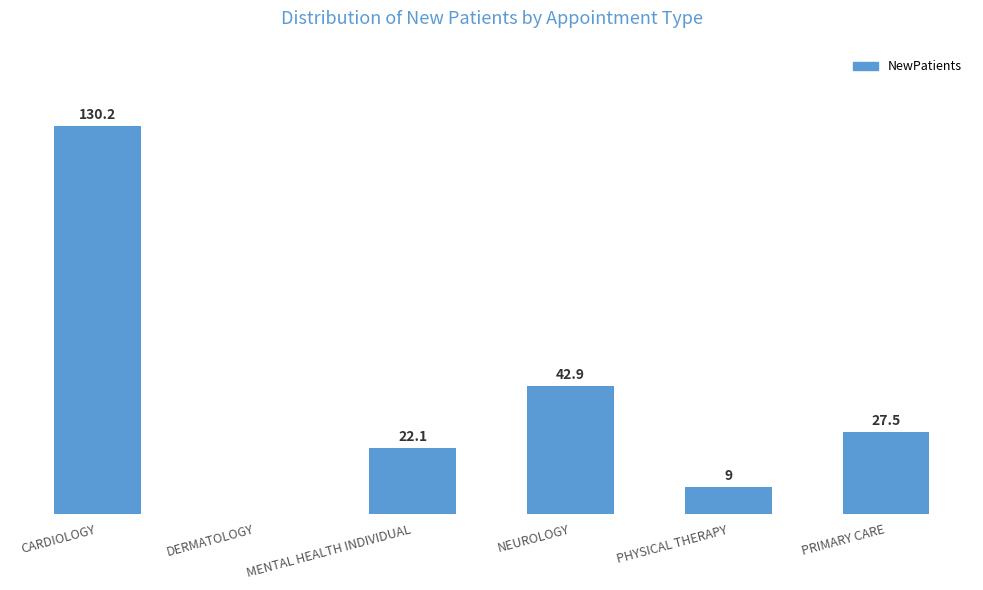

Which category has the highest value across all series?

CARDIOLOGY